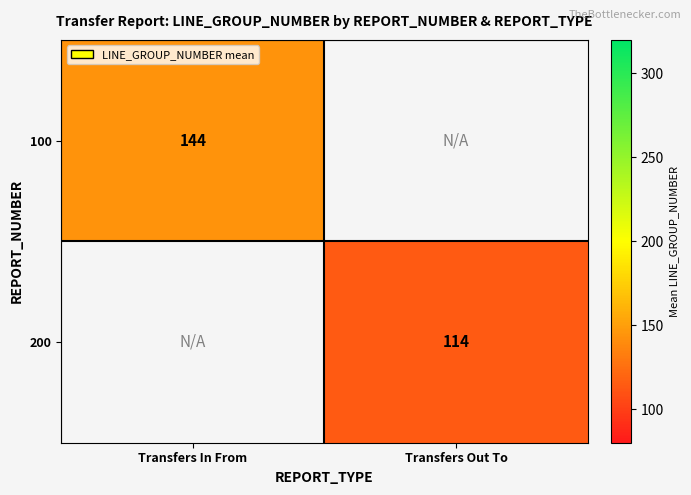

Is the value of 100 at Transfers In From greater than the value of 200 at Transfers Out To?

Yes